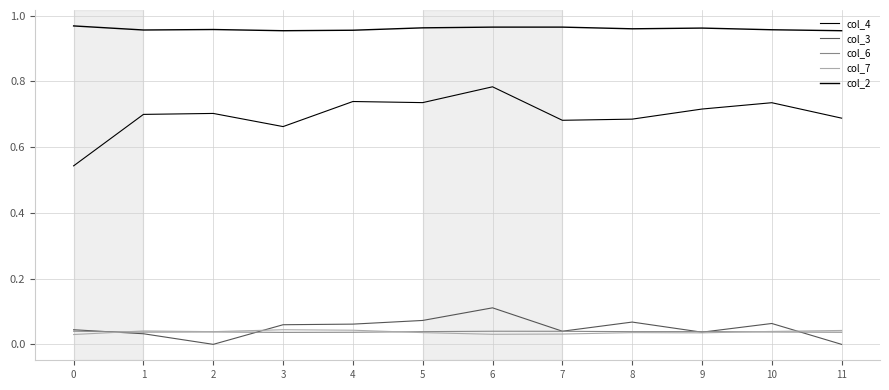

How many lines are shown in the chart?

5